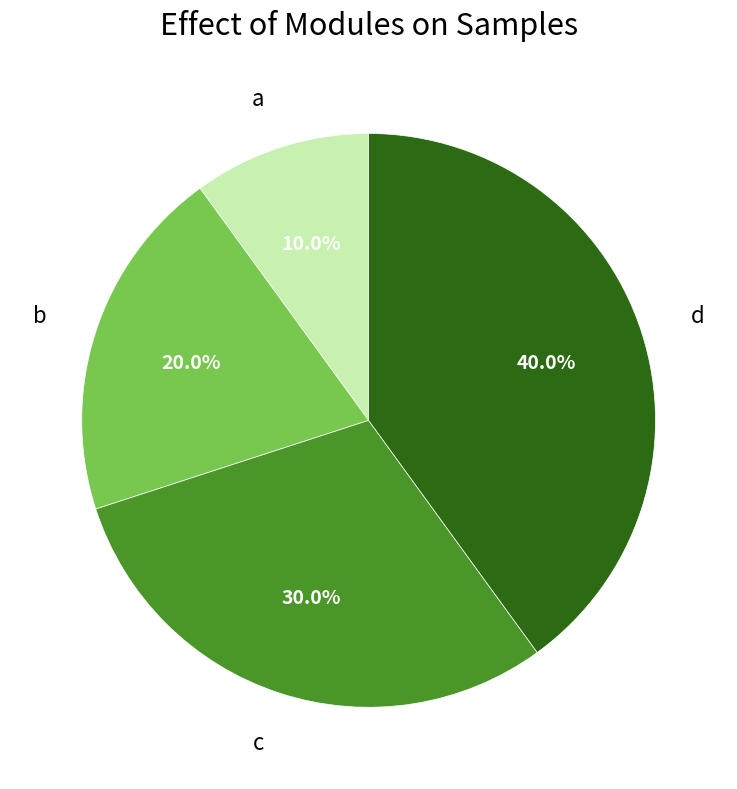

What is the ratio of the value at d to the value at a?

4.0